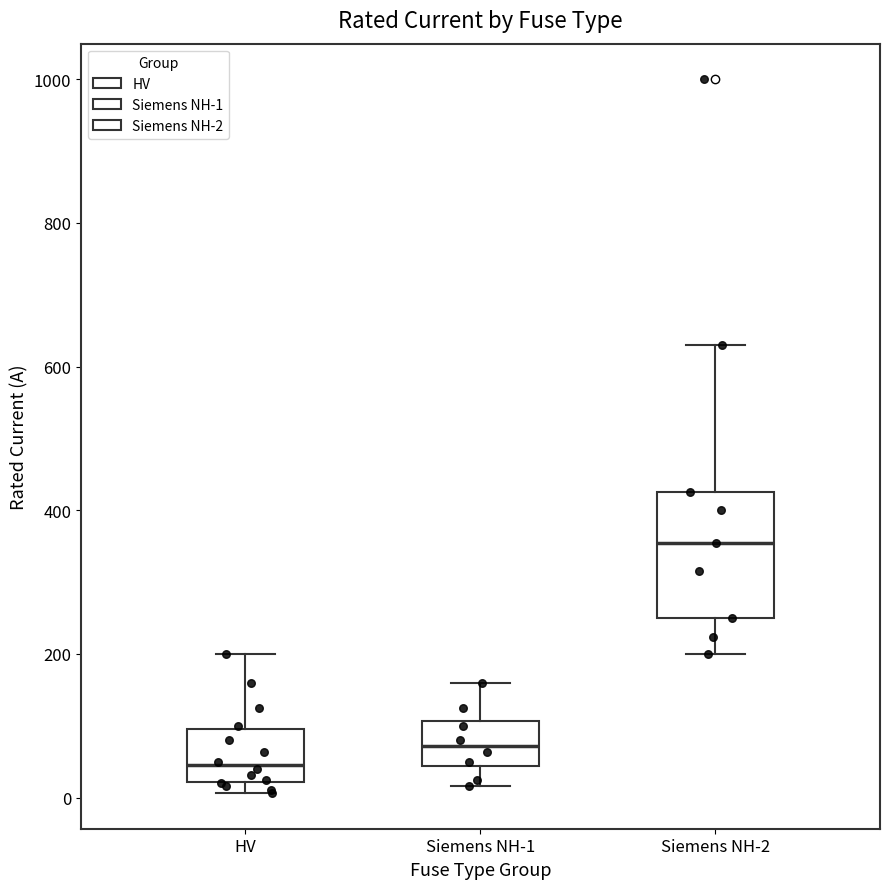

Which box is the tallest, from its lower edge to its upper edge?

Siemens NH-2